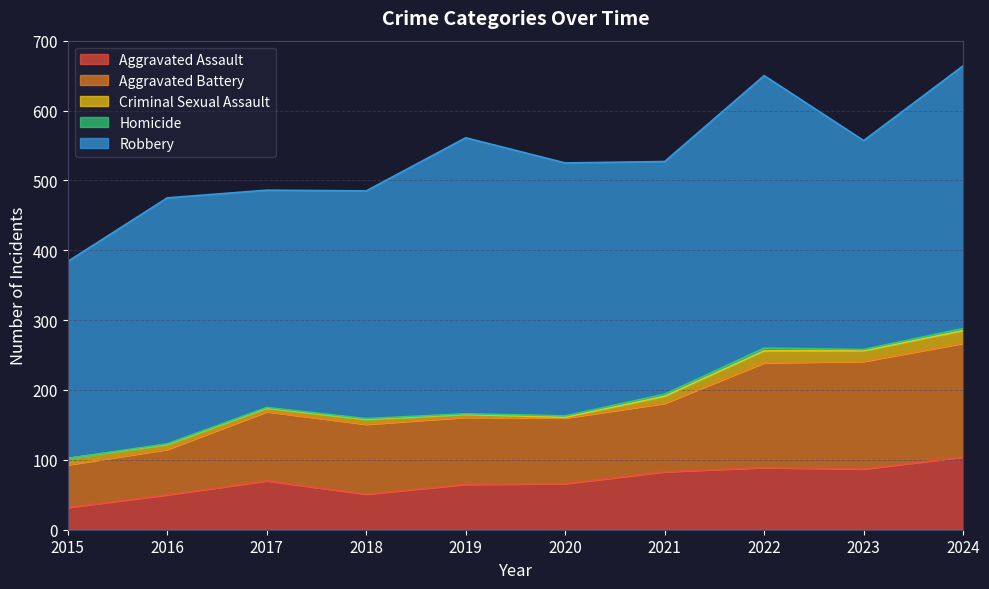

True or false: Aggravated Assault and Robbery cross at least once.

False